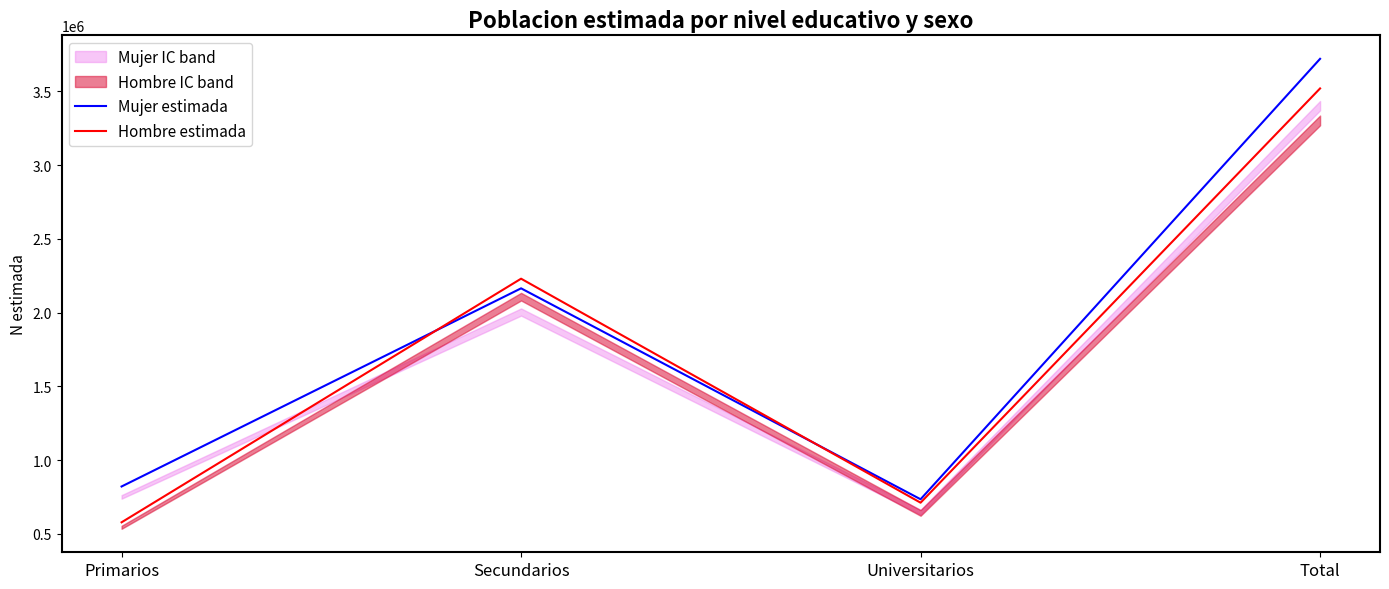

True or false: Mujer estimada has more than 0 interior local peaks.

True